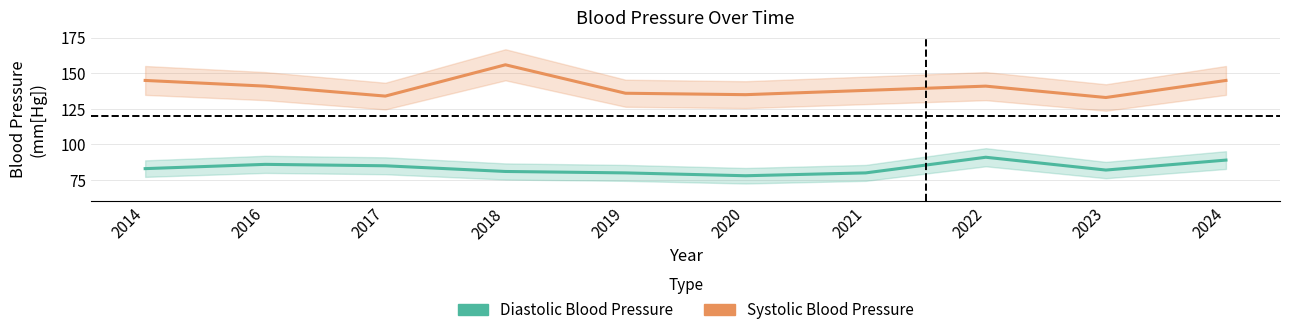

Is it true that Diastolic Blood Pressure equals 82 at 2023?

True